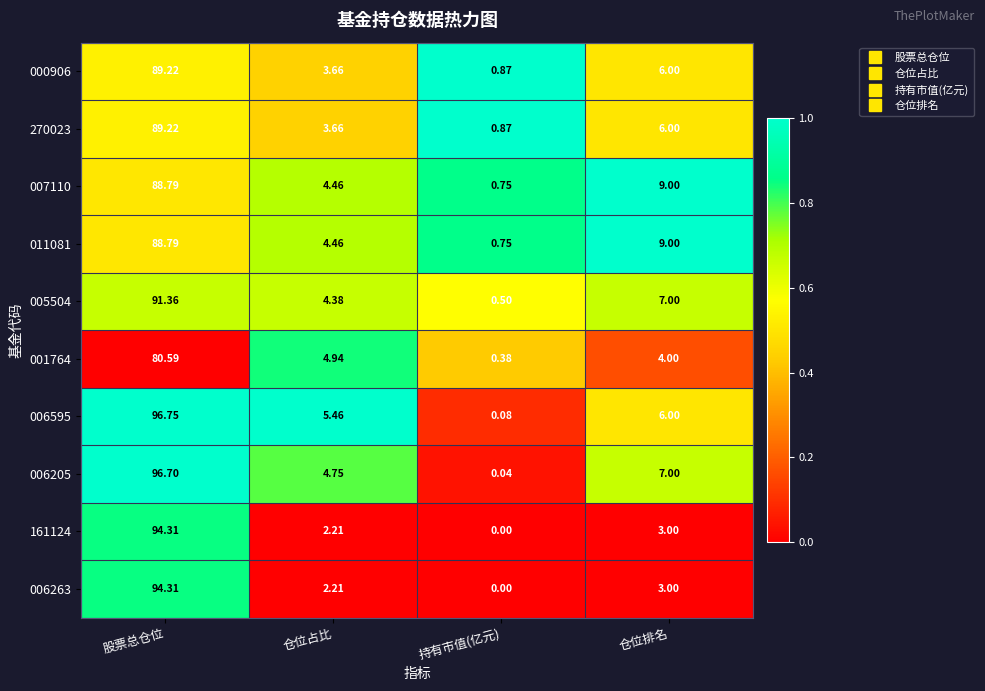

Which category has the lowest value in the 006595 series?

持有市值(亿元)